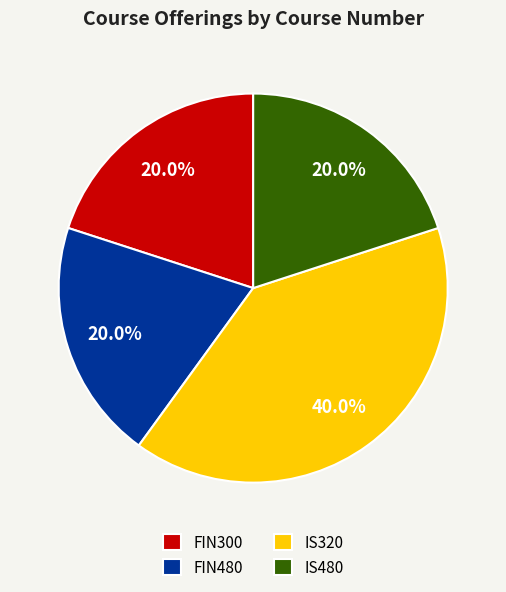

Which slice is the largest?

IS320